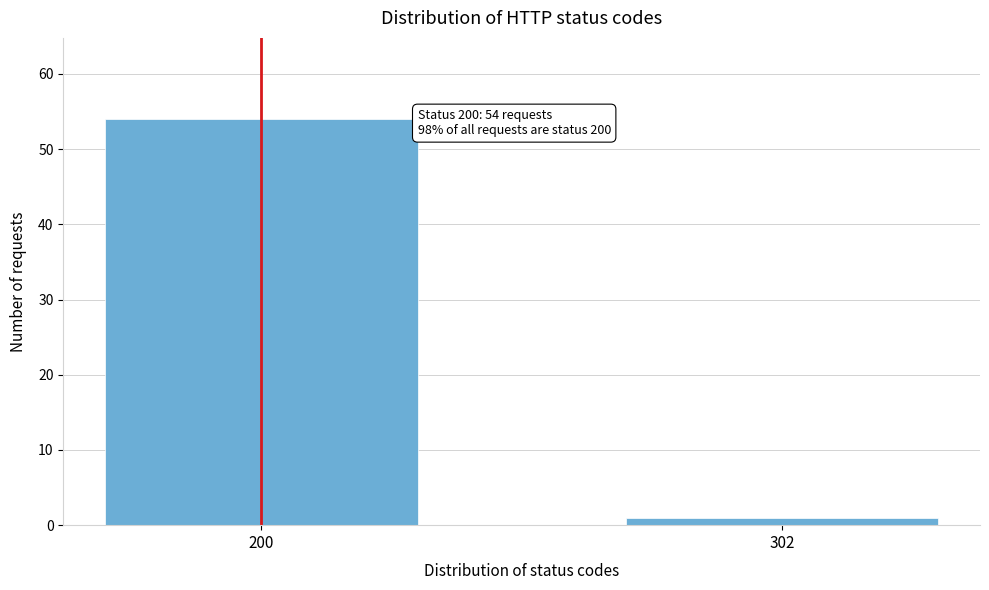

Reading left to right, list all the values displayed in this chart.

54	1